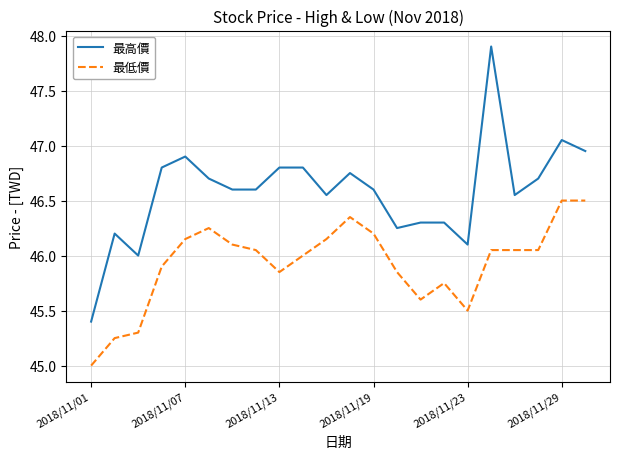

Which series has the widest spread of values?

最高價